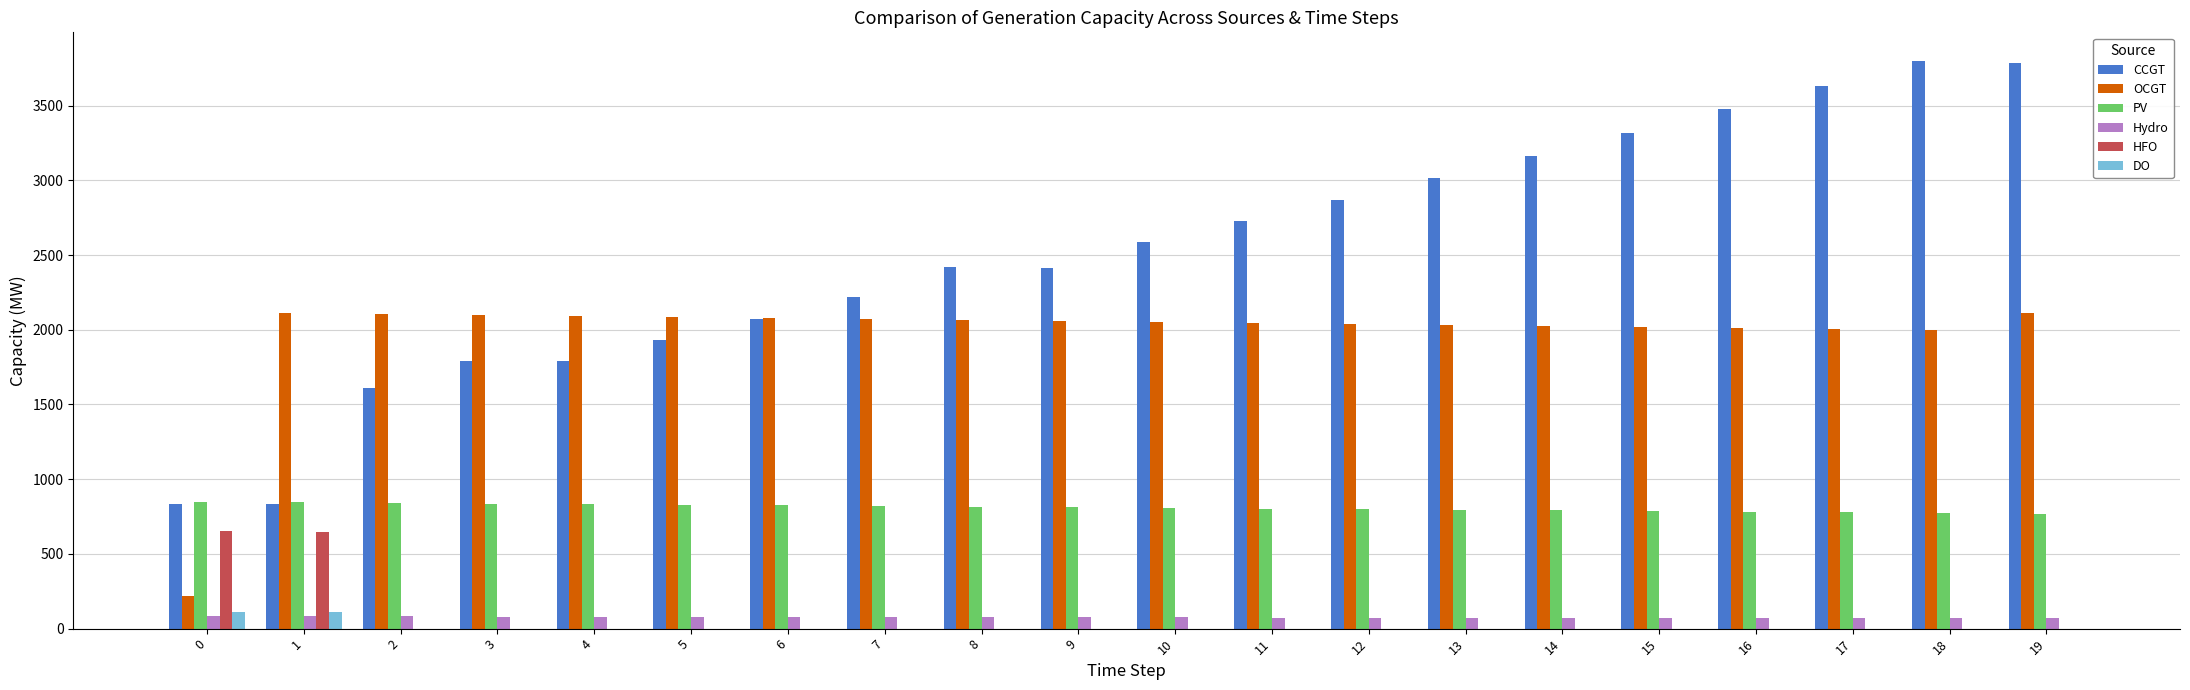

Which series changed the most between 2 and 9?

CCGT